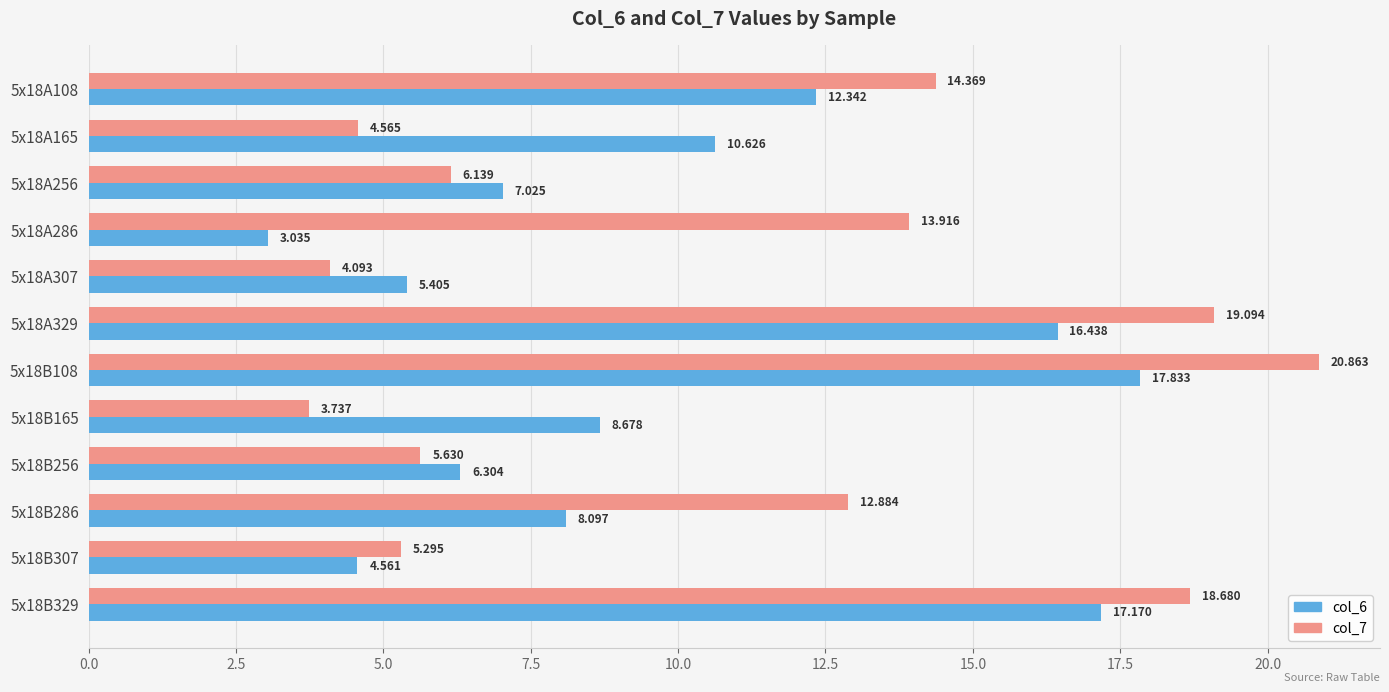

Is the value of col_7 at 5x18A108 greater than the value of col_6 at 5x18A108?

Yes